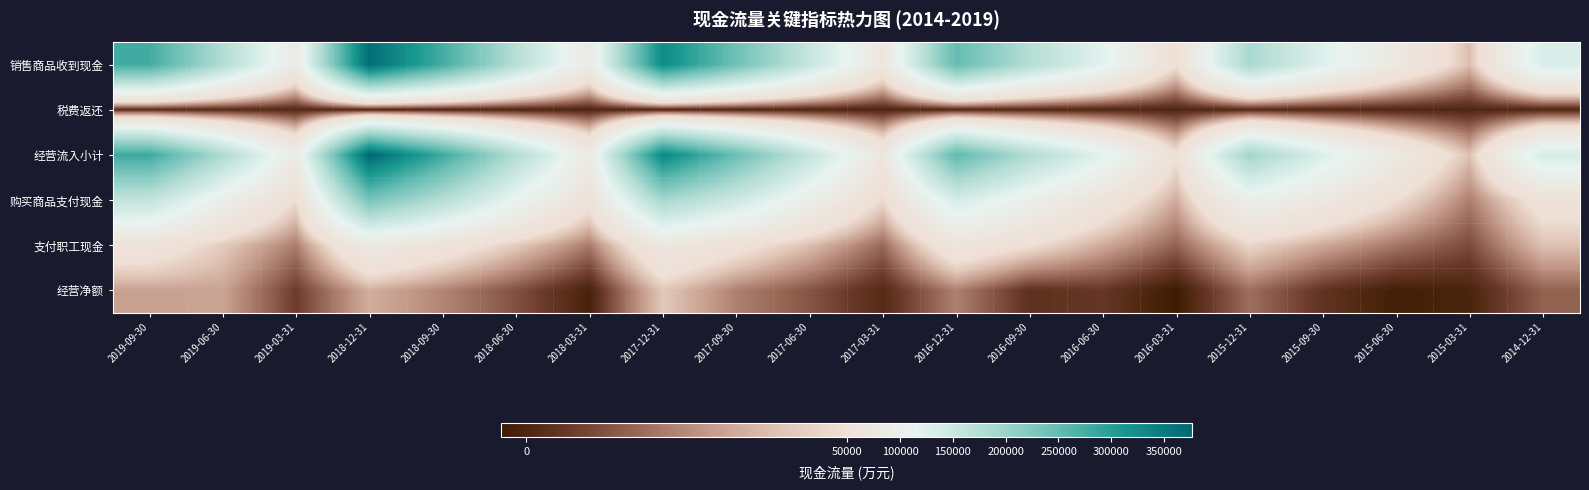

What is the difference between the highest and lowest values at 2015-09-30?

127697